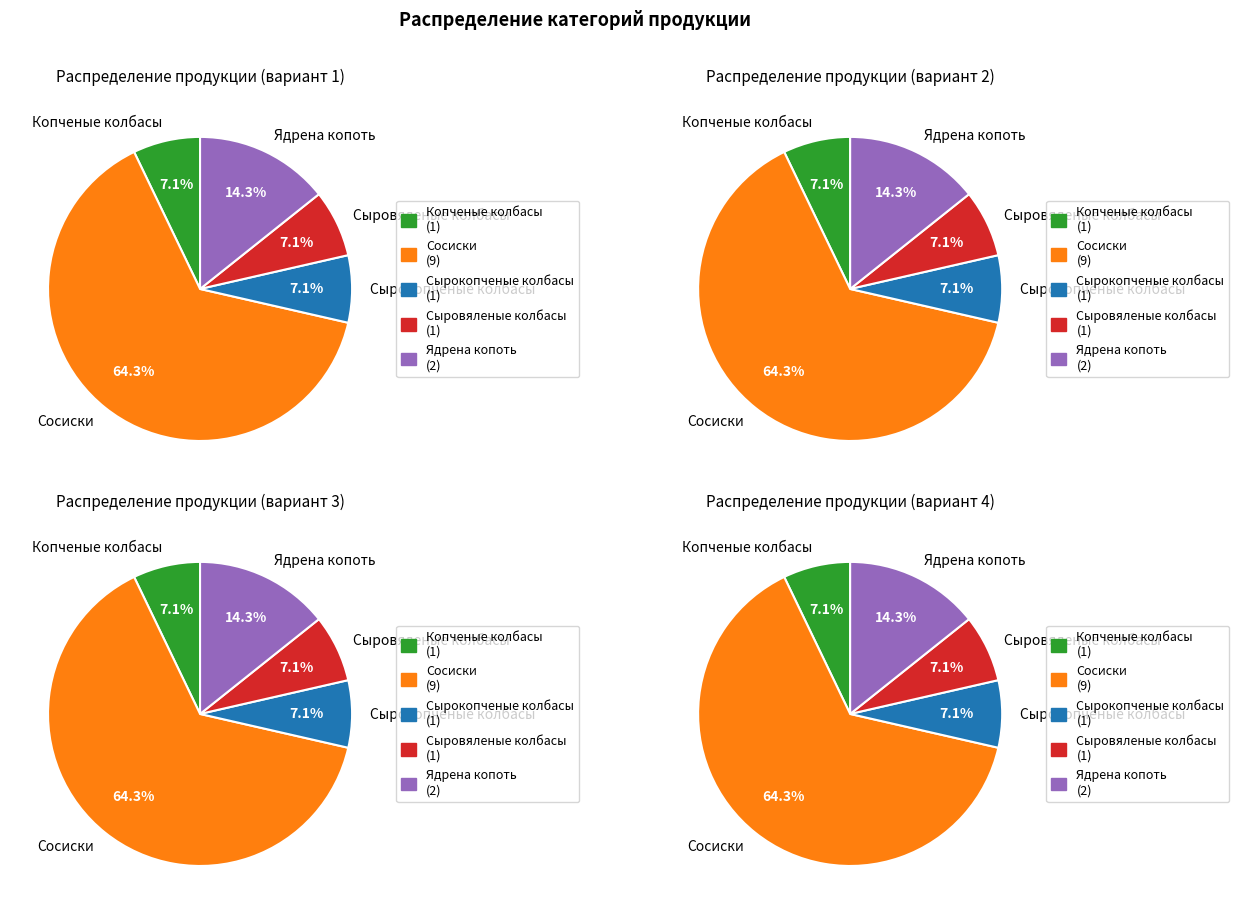

Between Сырокопченые колбасы and Копченые колбасы, which is larger?

Сырокопченые колбасы